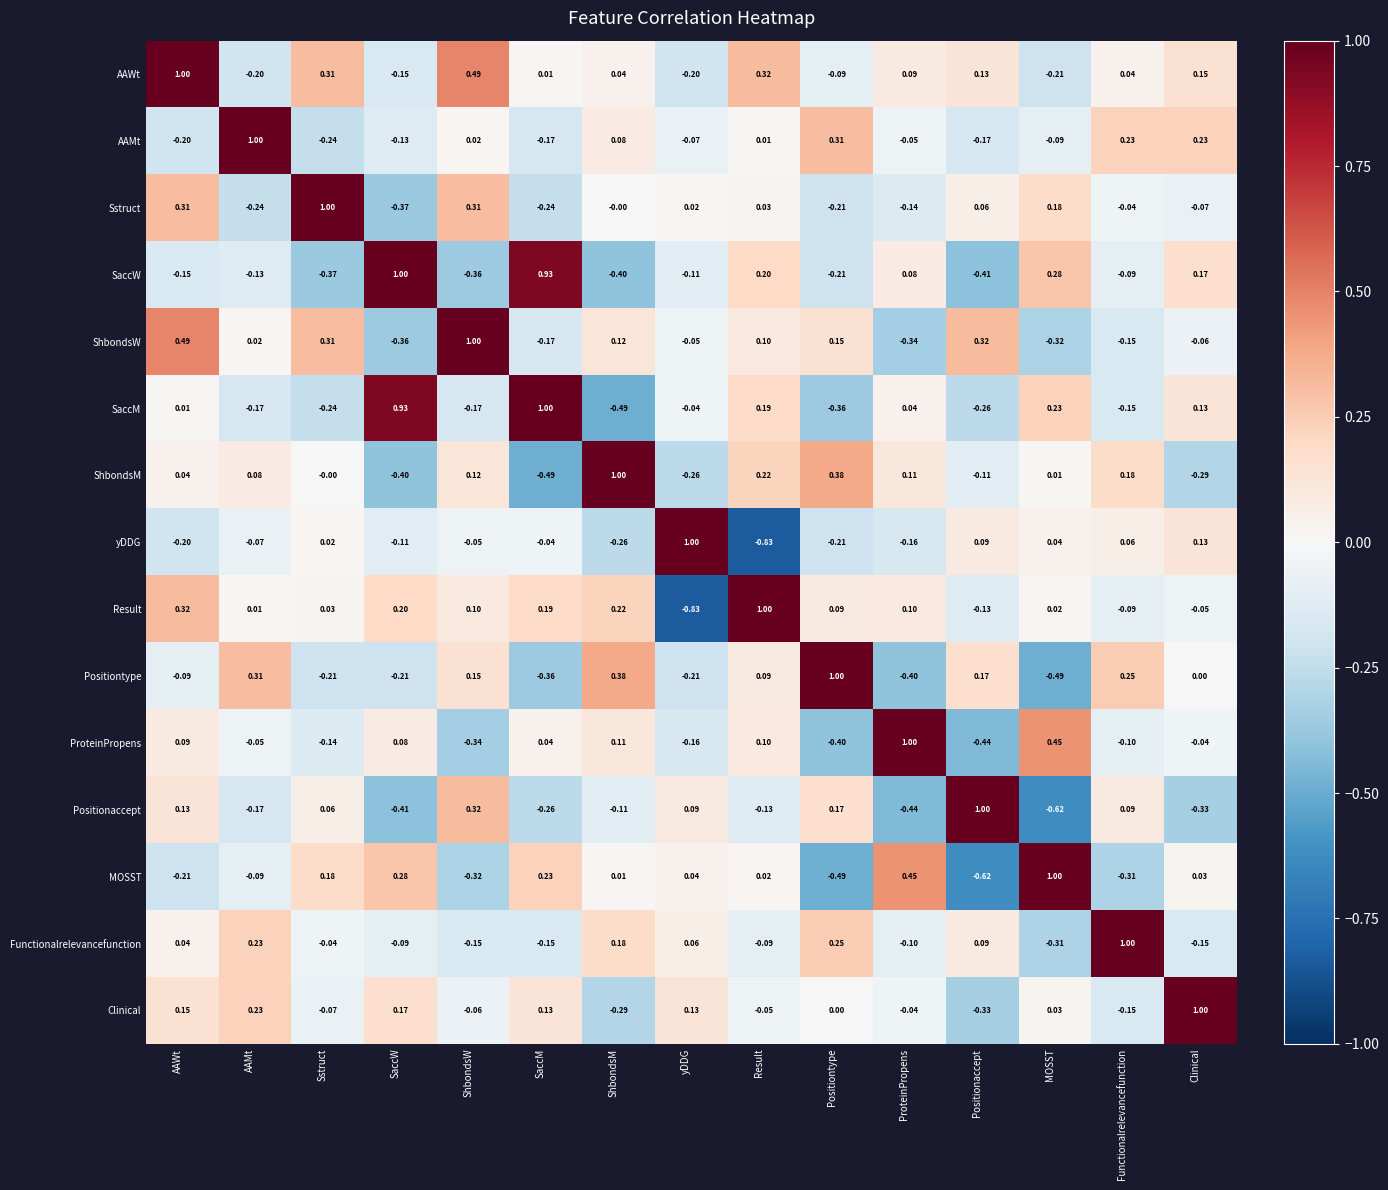

At which category is the sum across all series the highest?

AAWt